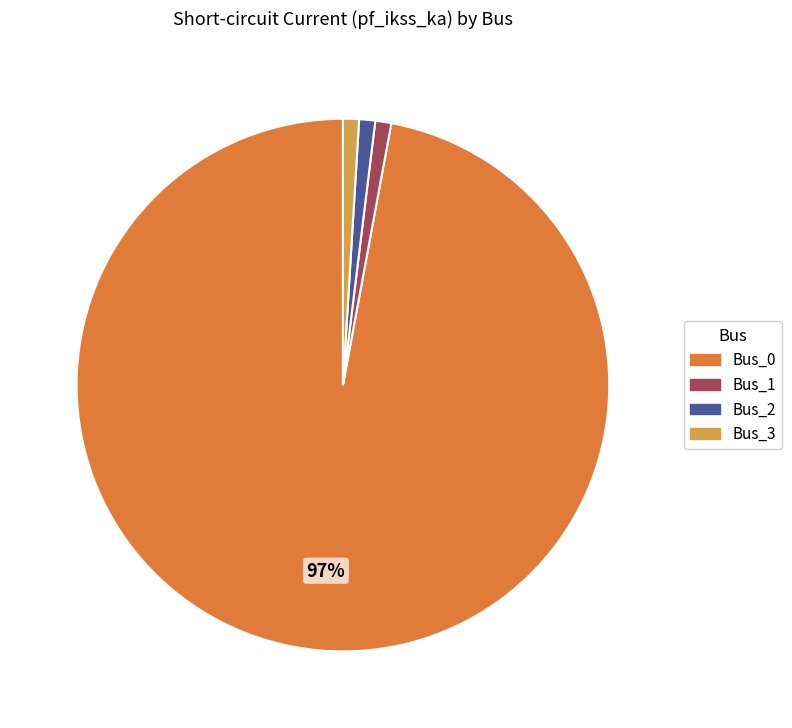

Count the number of slices in the pie.

4